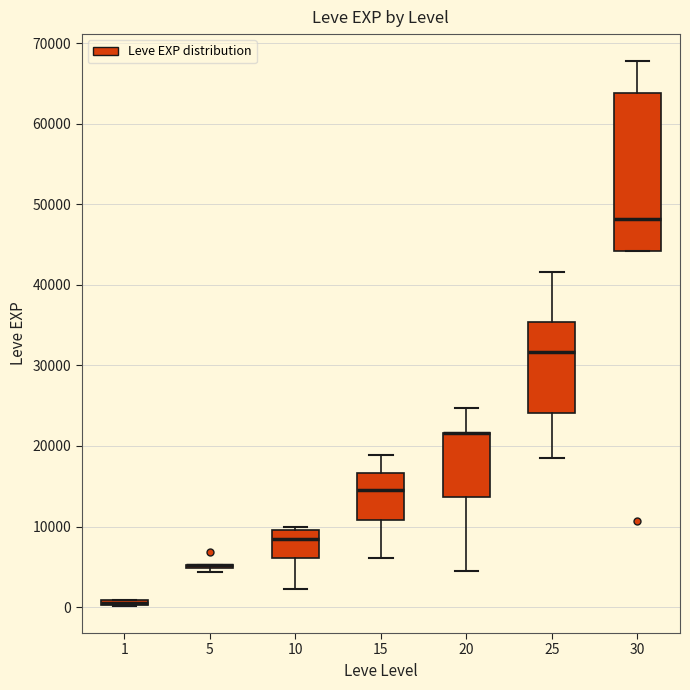

Where does the upper whisker of the box at x = 15 end on the y-axis? The values are not printed on the chart, so give them approximately, as read against the axis.

19000